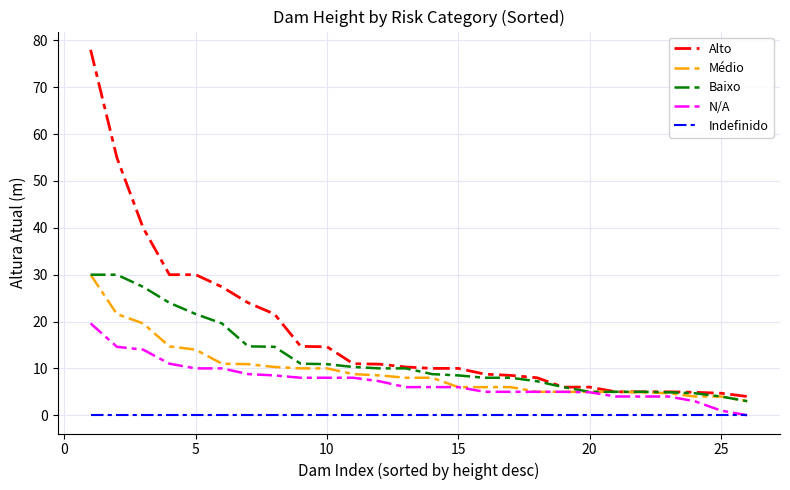

What is the maximum value shown in the chart?

78.0